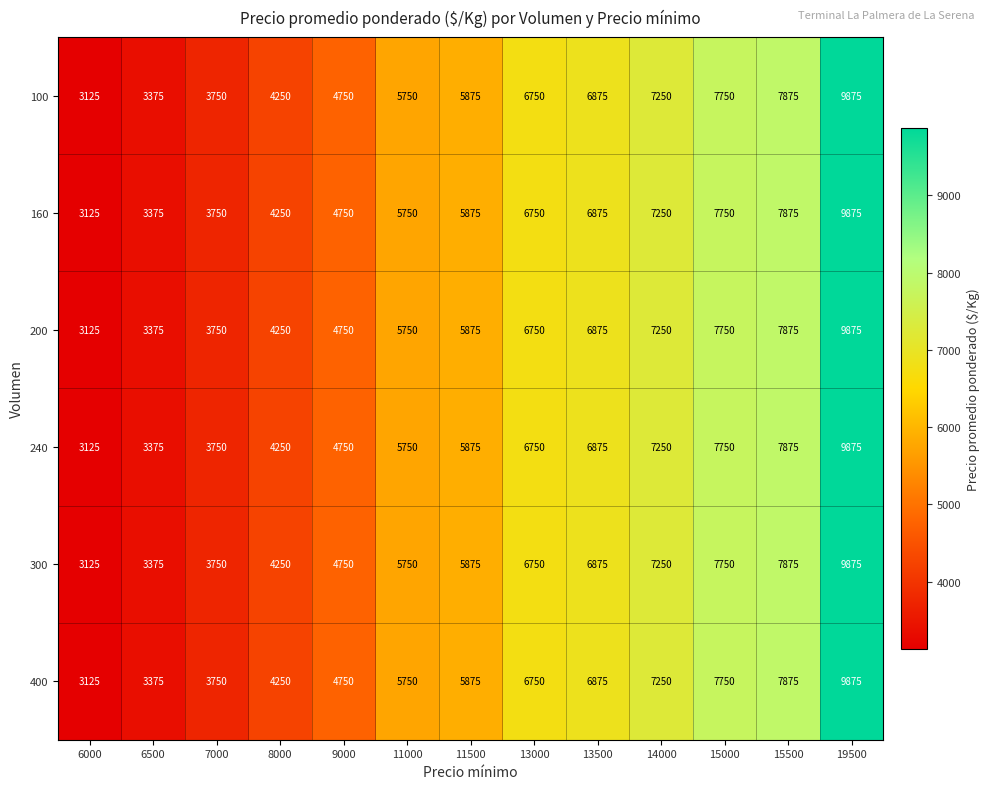

At how many categories does at least one series exceed 3850?

10